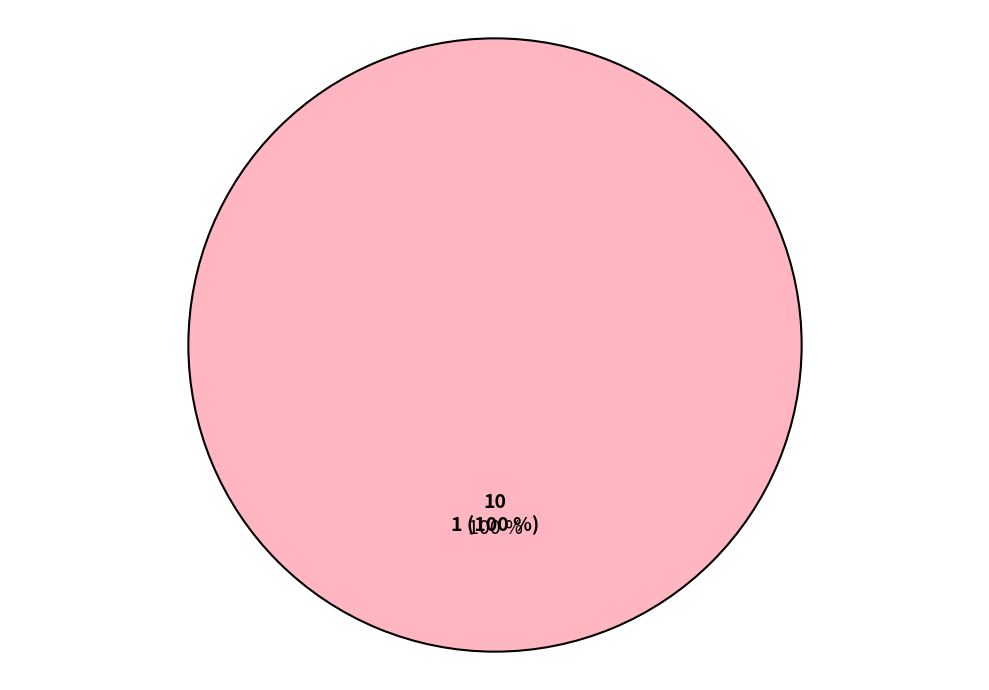

What percentage do 0 and 10 together represent?

100.0%